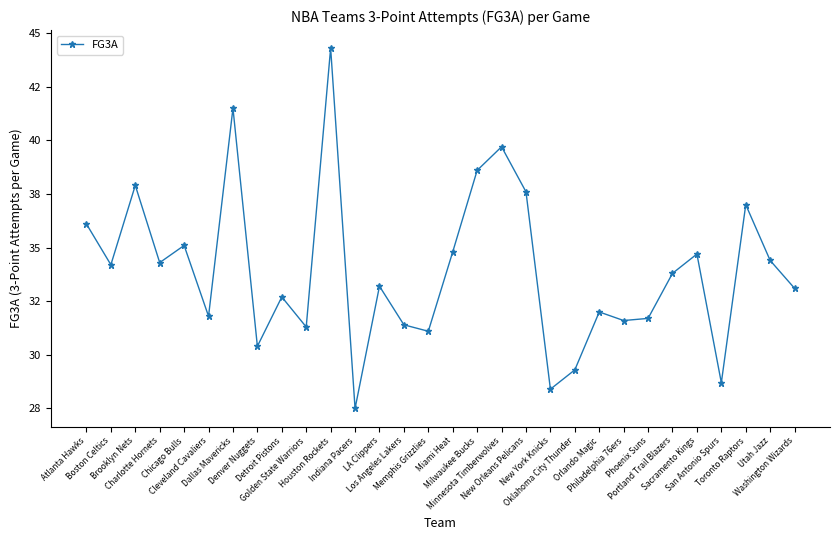

What is the label of the 11th point from the left?

Houston Rockets